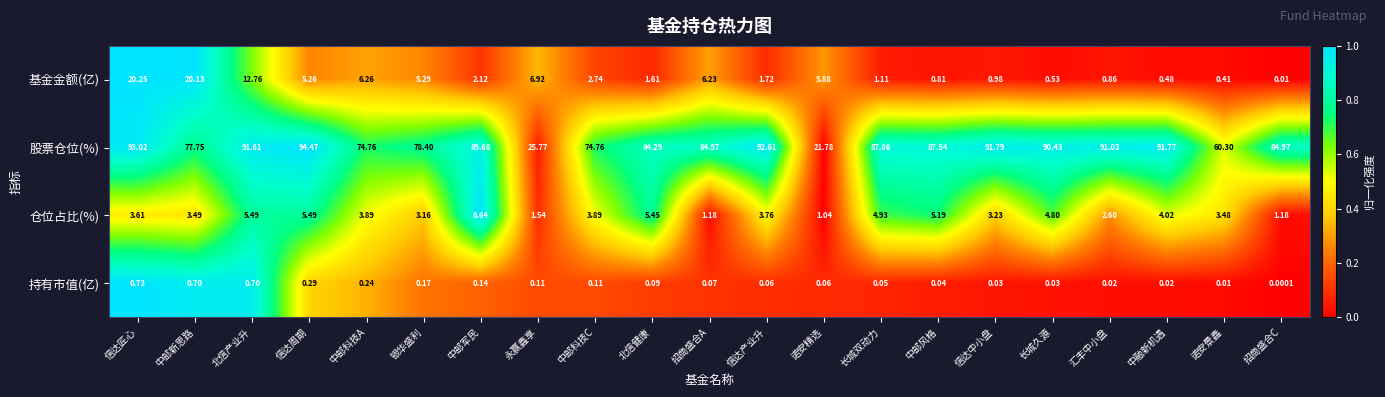

At which category does the chart reach its peak across all series?

信达周期